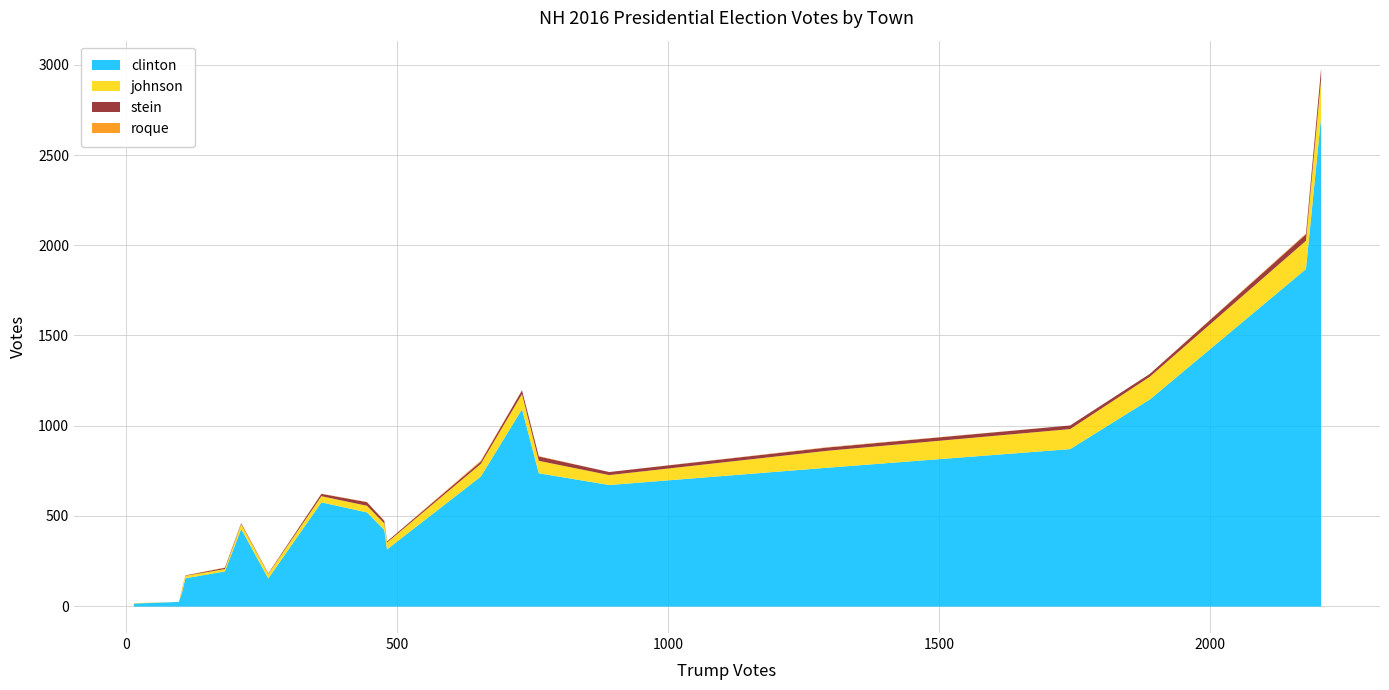

How many values in the johnson series are below 38?

10